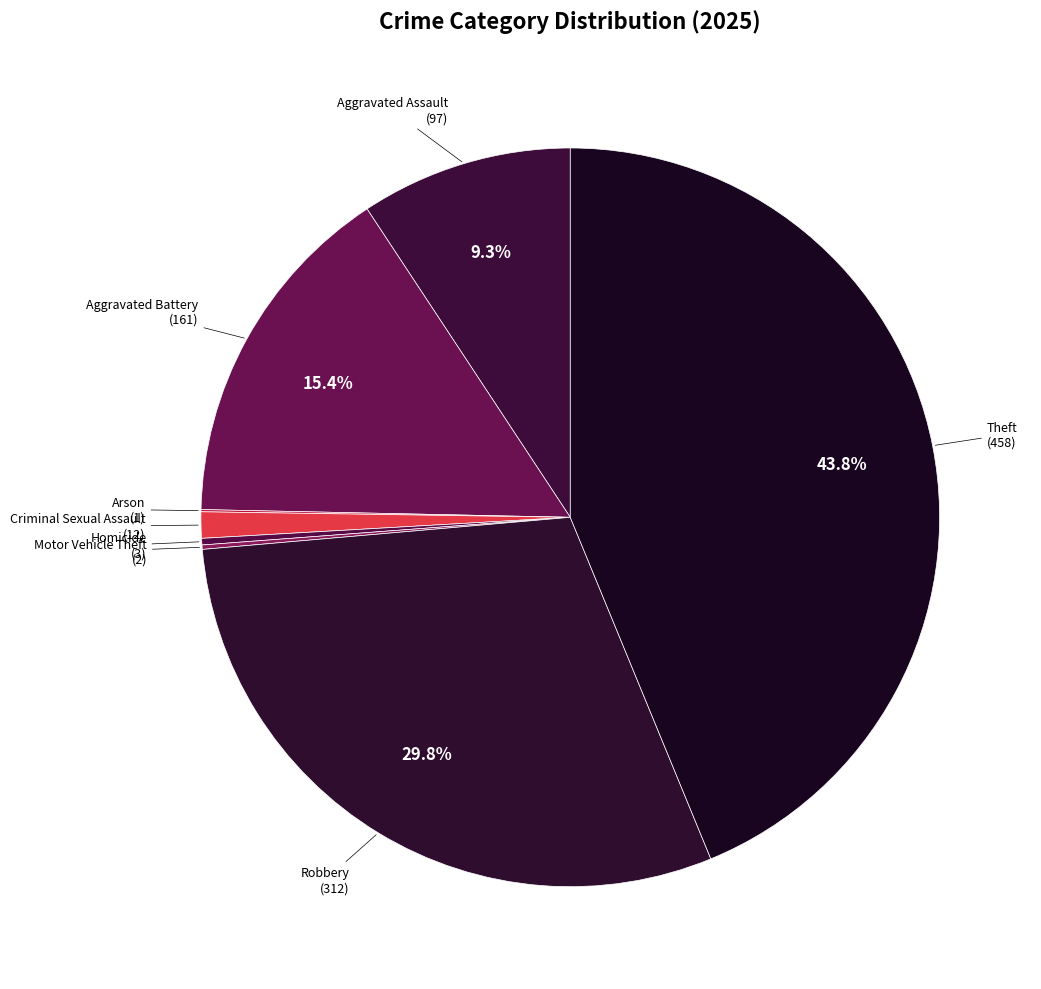

Is there any slice that represents more than half of the pie?

No